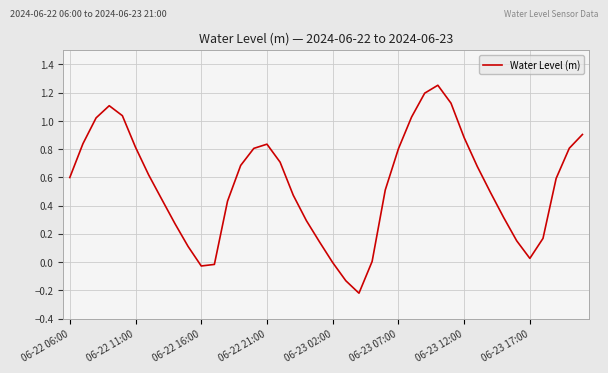

What is the difference between the maximum and minimum values?

1.5